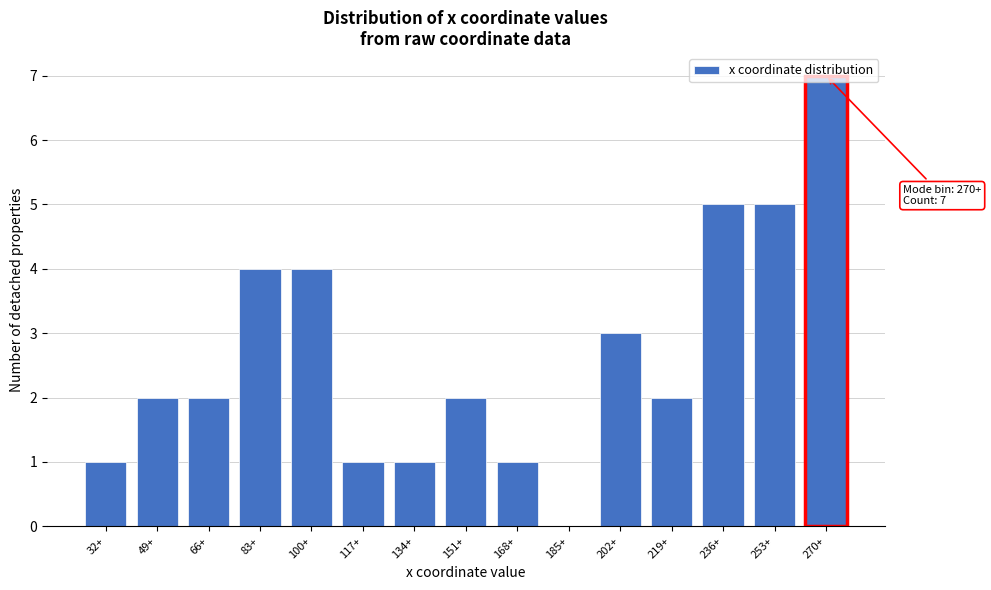

Read the value at 100+.

4